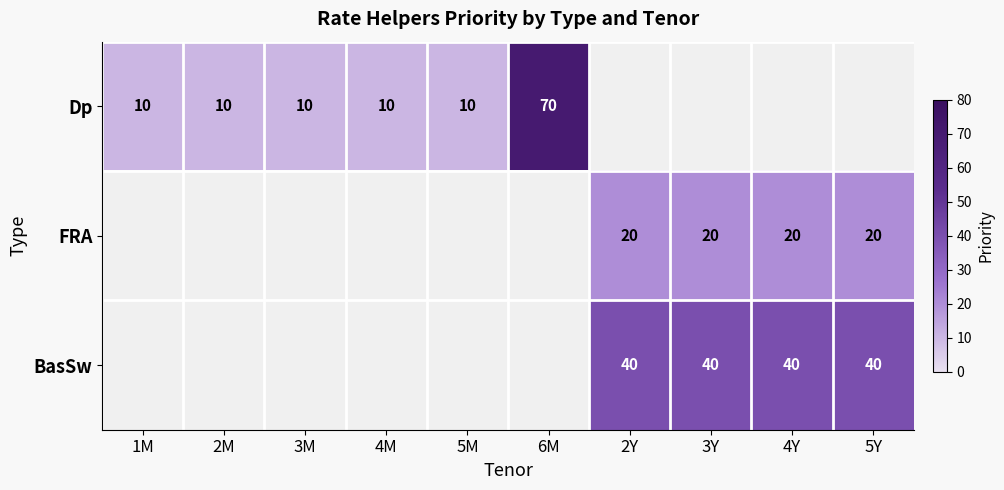

The value of Dp at 1M is 5. True or false?

False